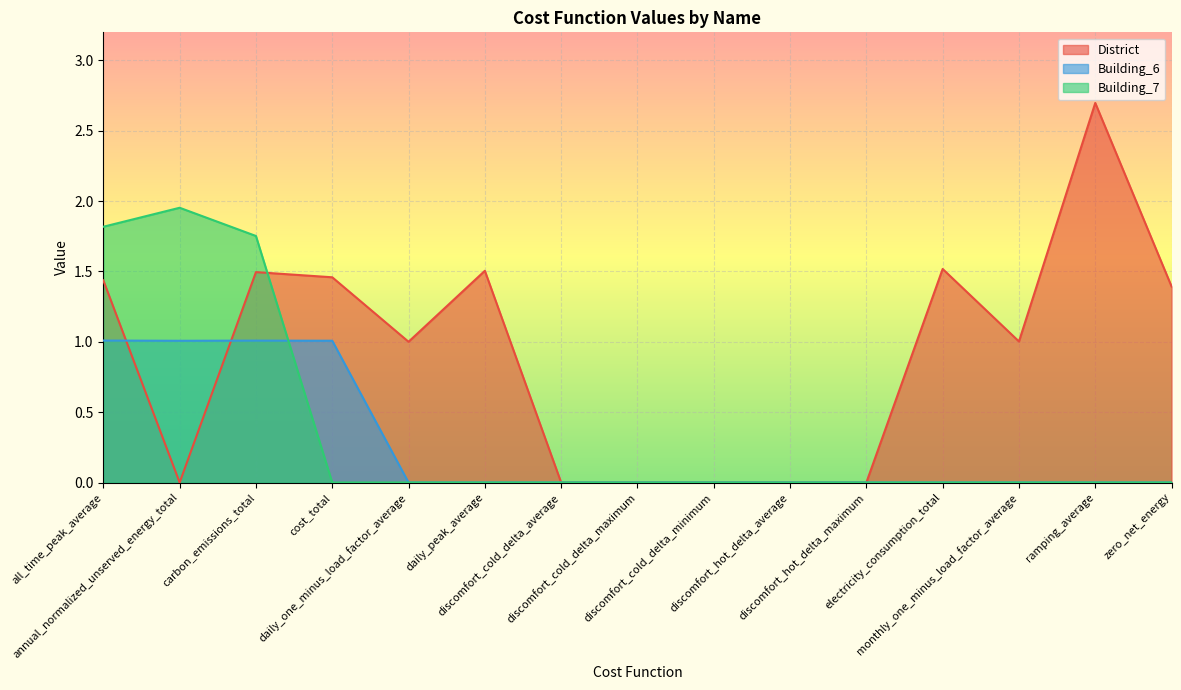

True or false: Building_6 has a value of 0.3 at daily_peak_average.

False